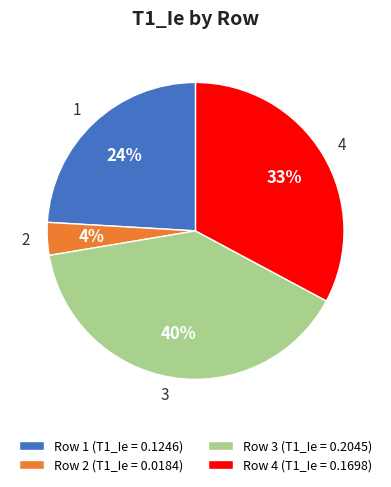

How many segments does this pie chart have?

4